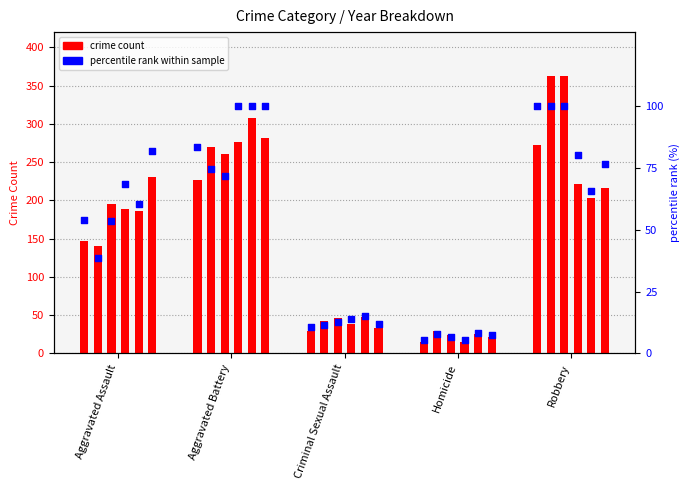

Approximately how many times larger is the value at Aggravated Battery compared to Homicide?

15.1